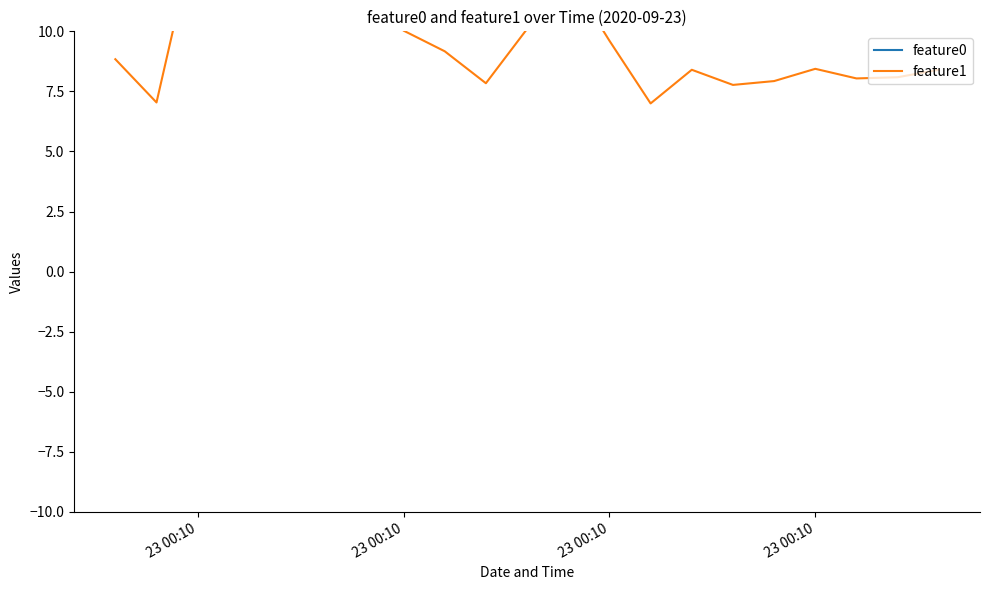

True or false: feature1 and feature0 intersect in this chart.

False